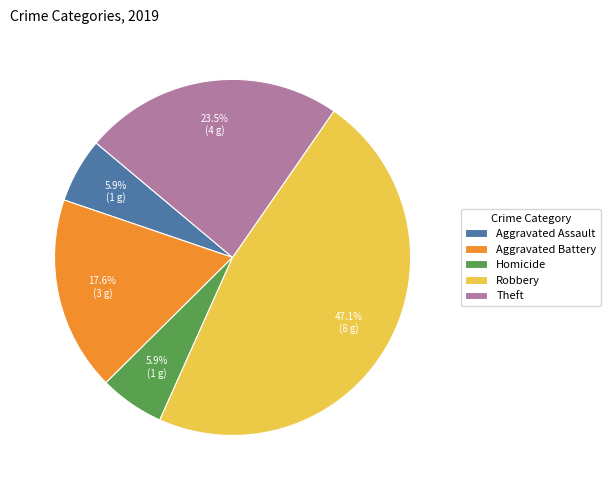

Does Robbery represent more than half of the total?

No